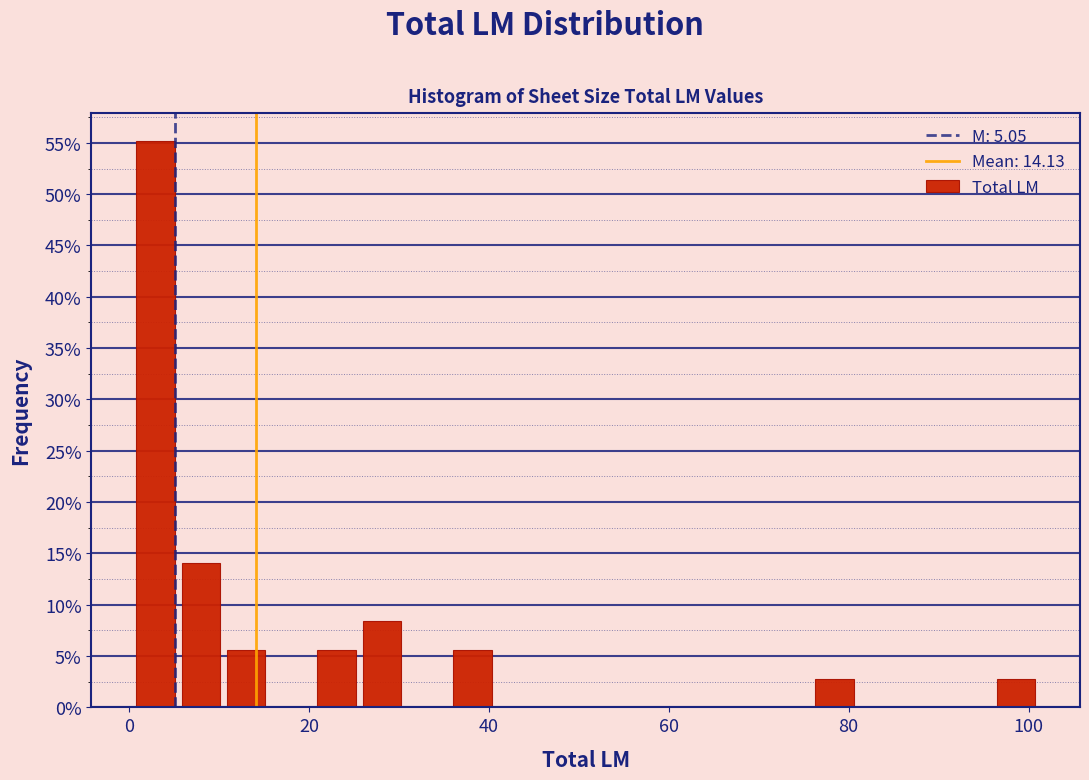

Read against the x-axis, roughly where is the centre of the tallest bar?

2